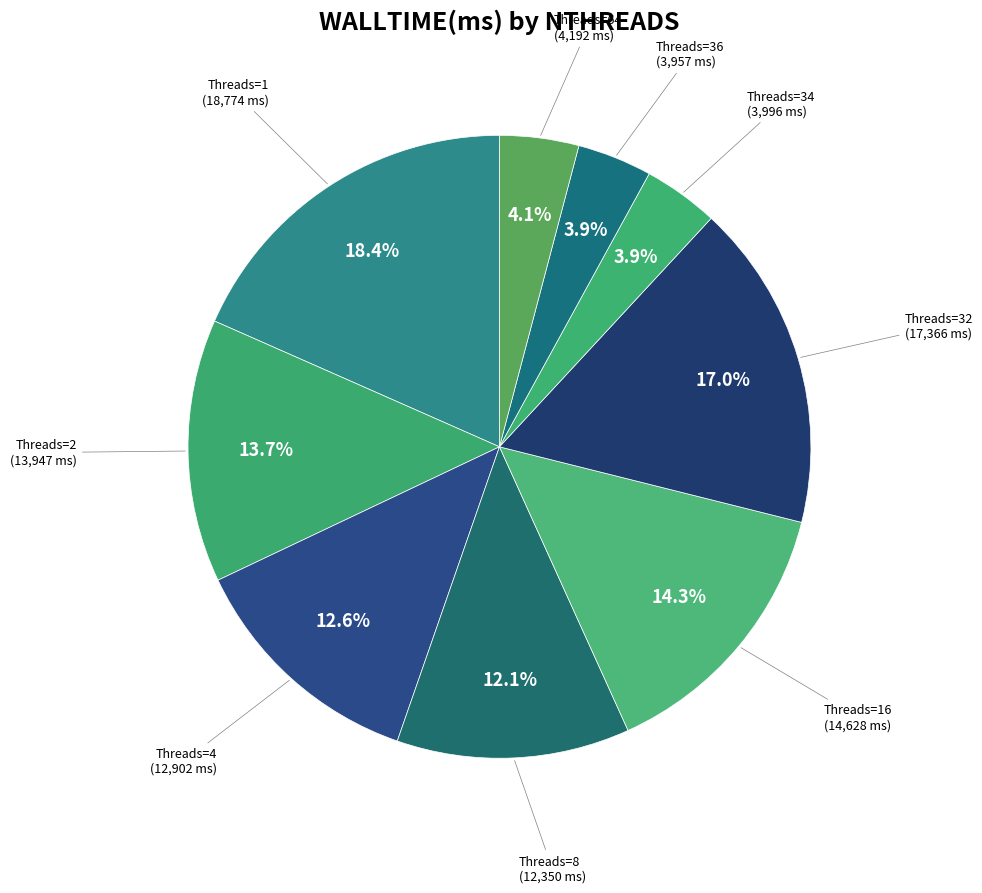

How many segments does this pie chart have?

9